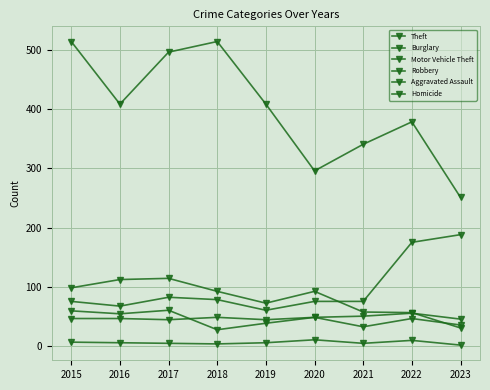

How many data points in Robbery are less than 46?

4